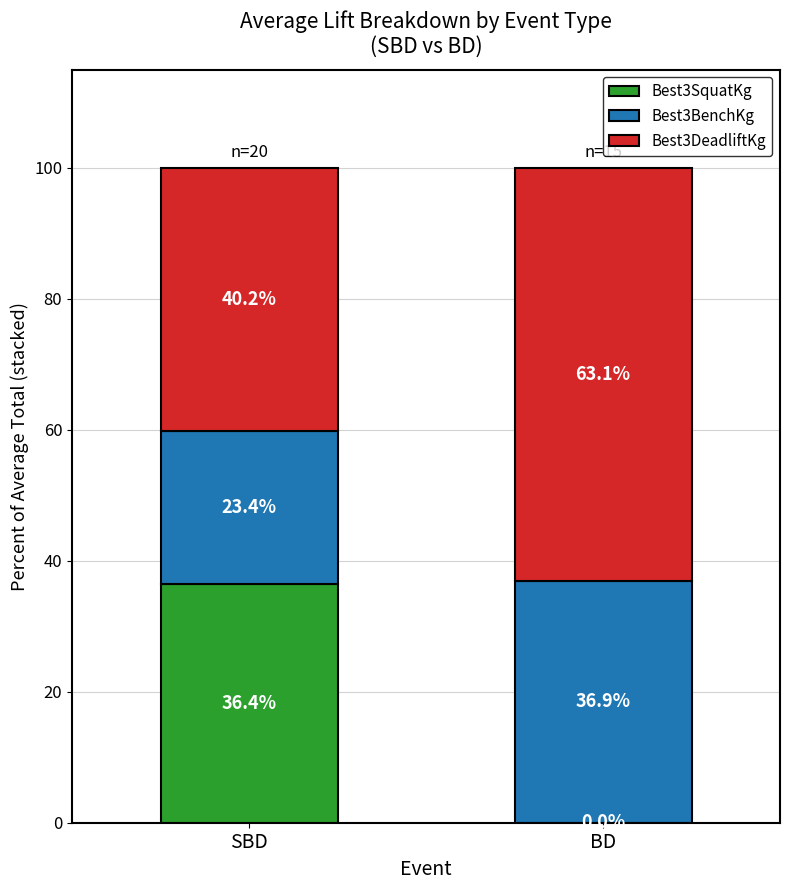

What is the sum of all Best3SquatKg values?

36.4